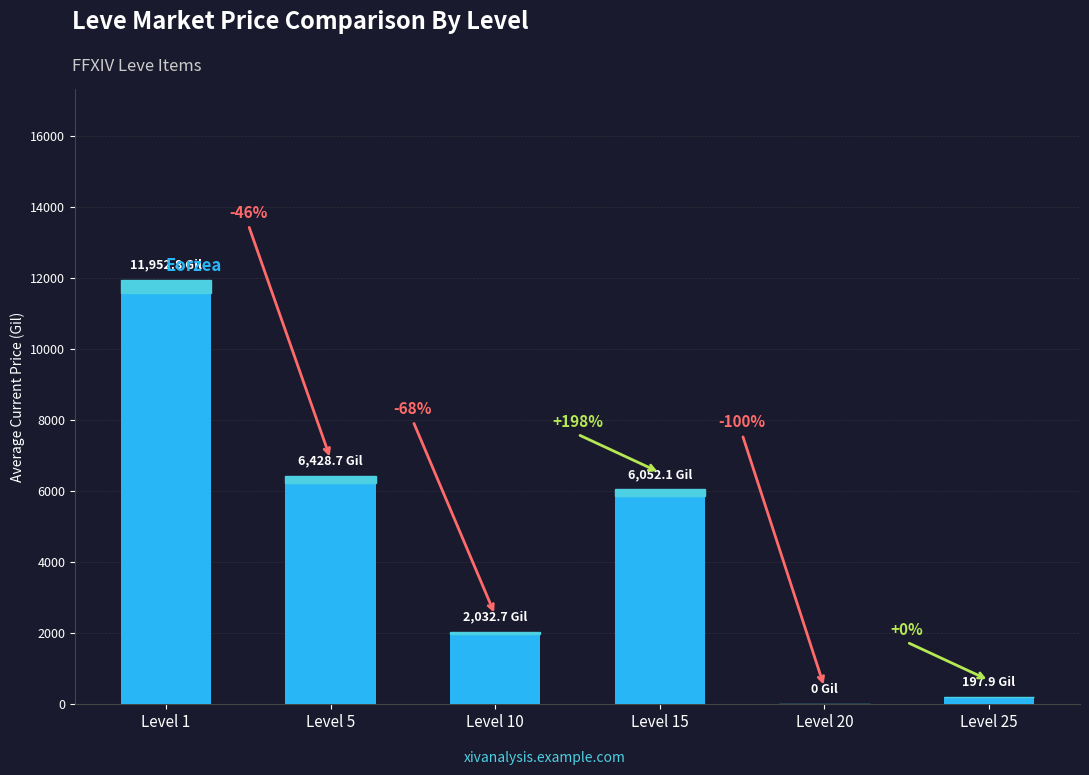

True or false: the data shows 4352.9 at Level 5.

False